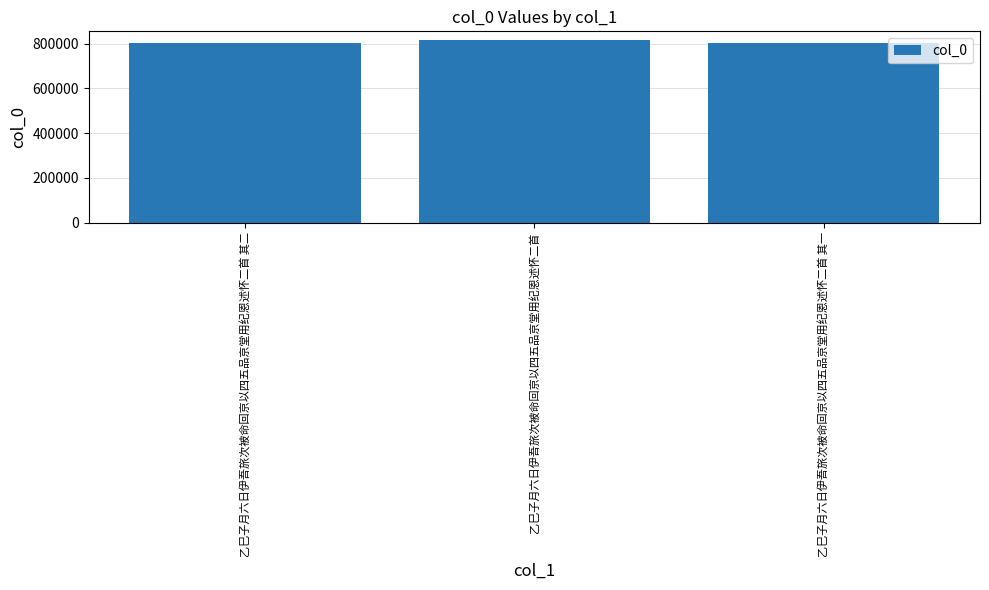

The value at 乙巳子月六日伊吾旅次被命回京以四五品京堂用纪恩述怀二首 其二 is 804273. True or false?

True